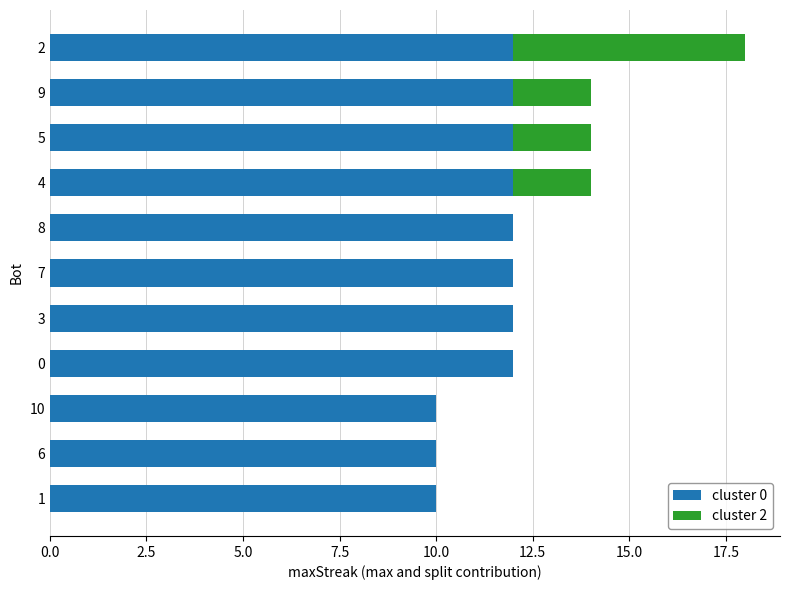

What is the total value across all series at 4?

14